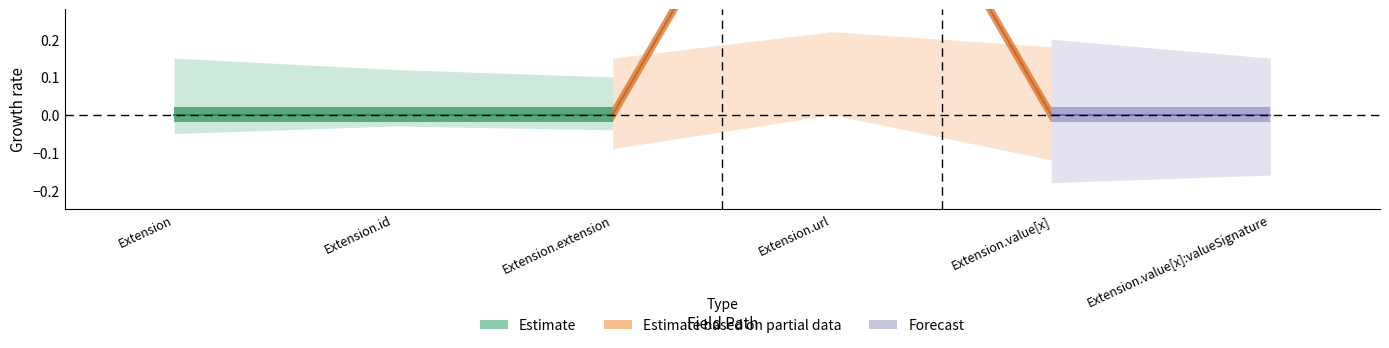

At how many categories does at least one series exceed 0?

1